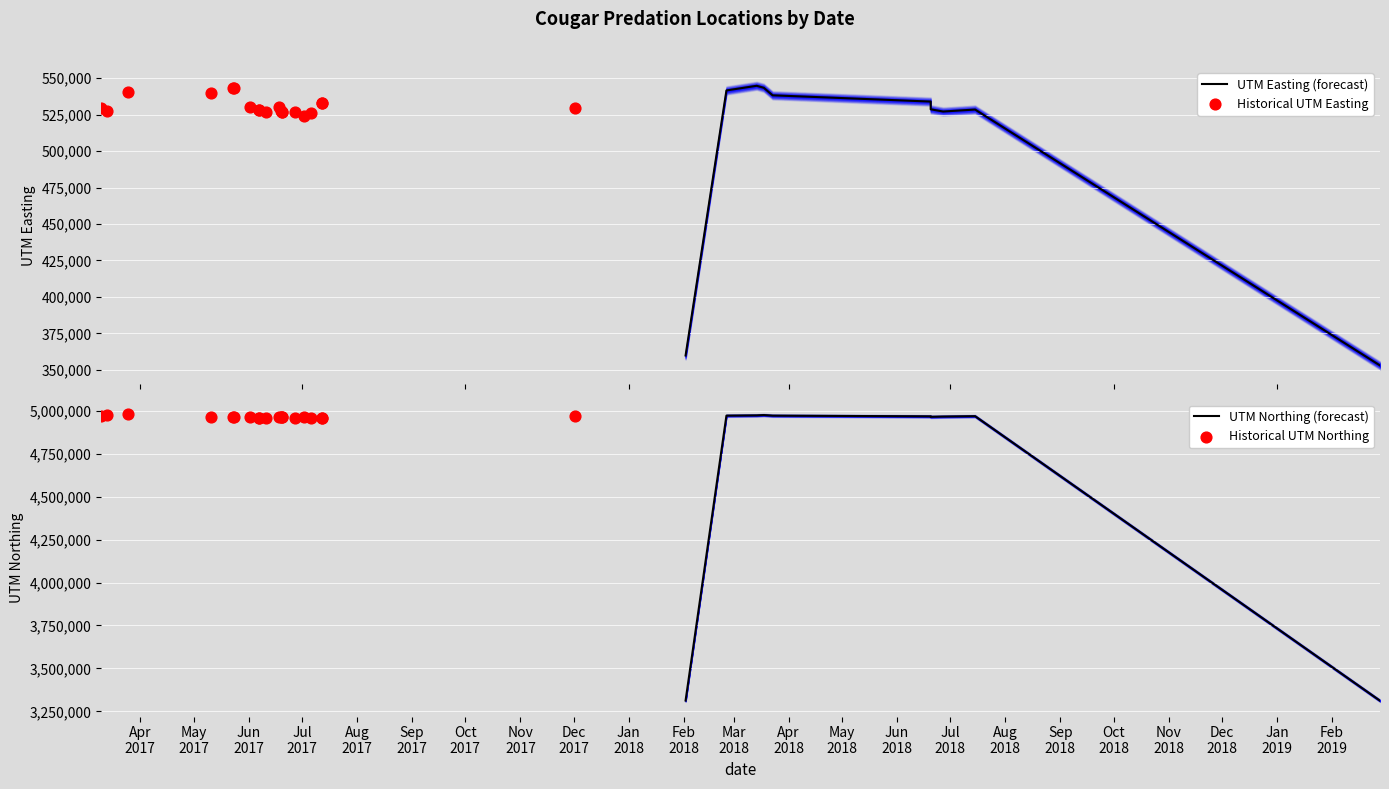

What is the total value across all series at 5?

5505396